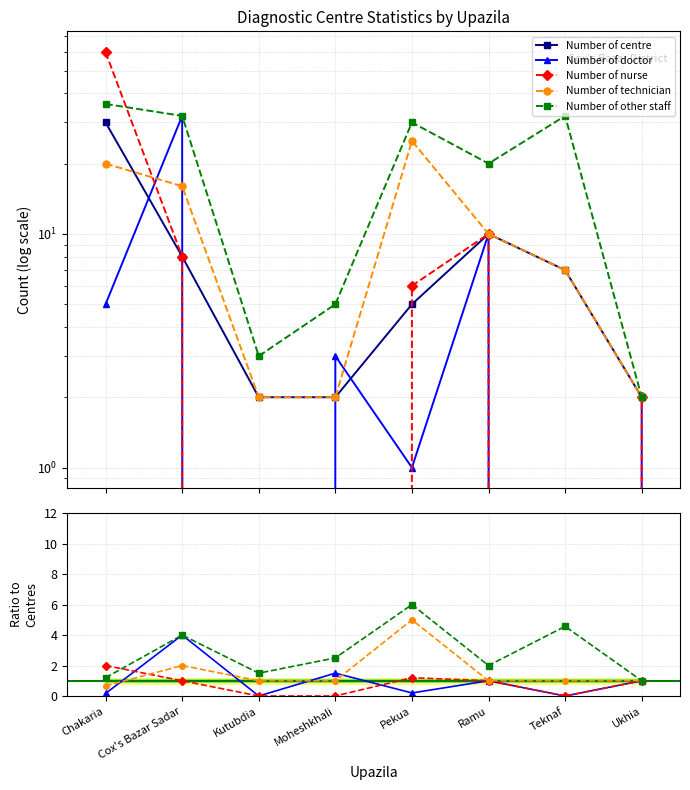

Where is the first local minimum for Number of doctor?

Kutubdia